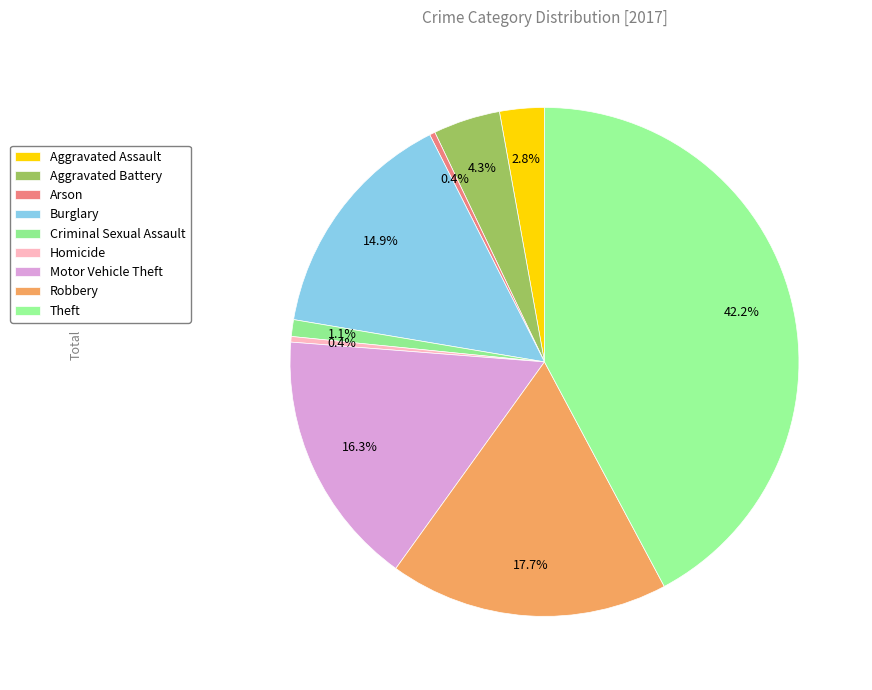

Count the number of slices in the pie.

9